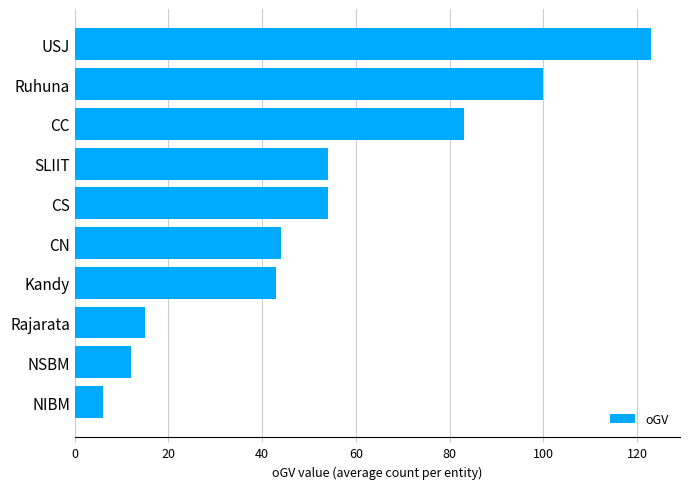

Which category has the highest value across all series?

USJ